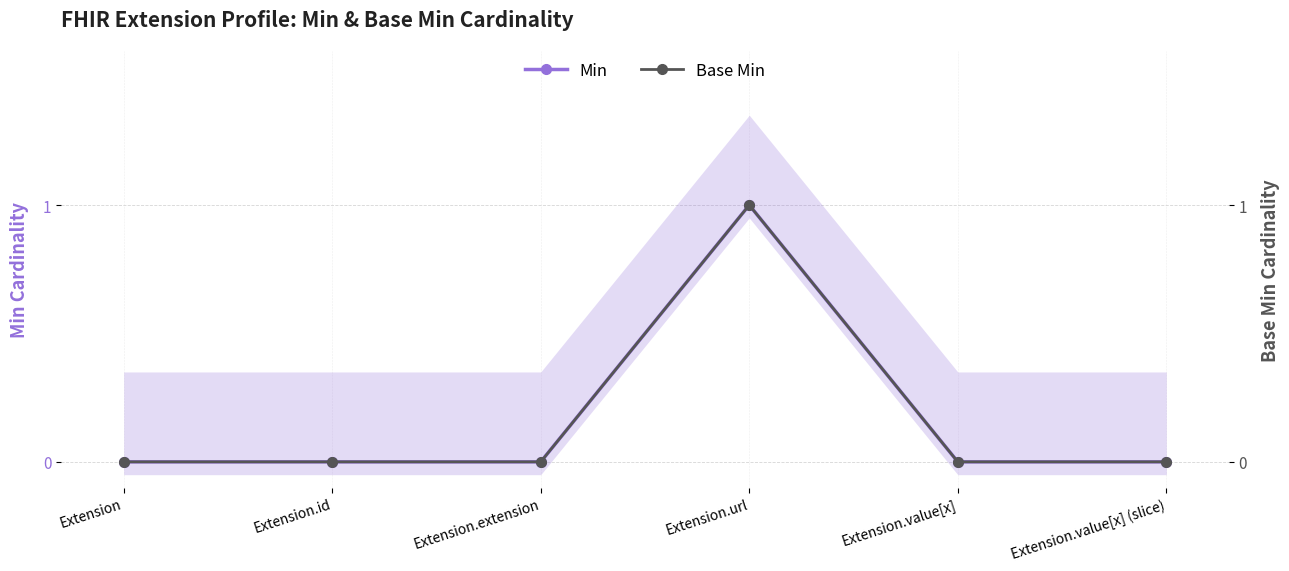

How many lines are shown in the chart?

2